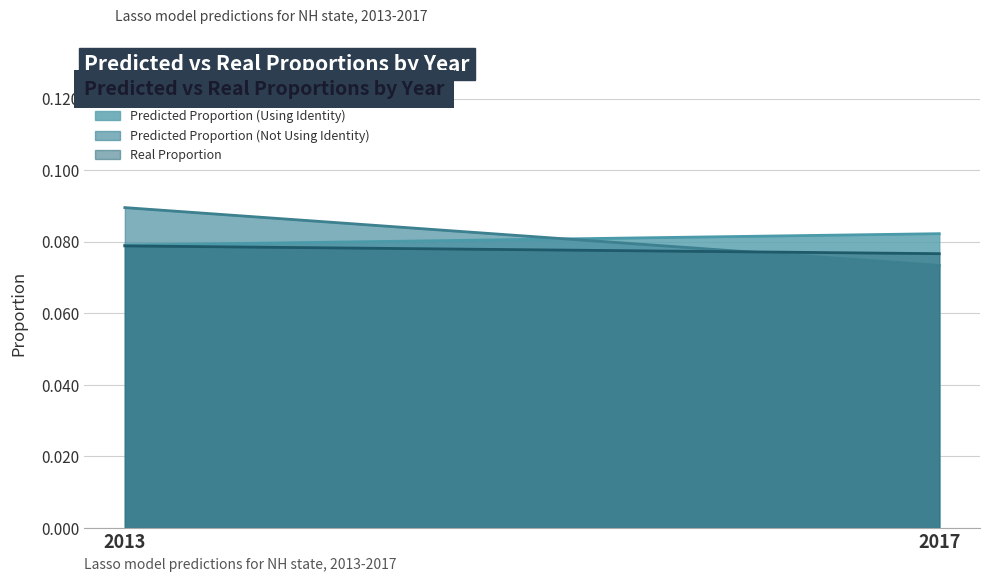

Rank the categories by Real Proportion value from highest to lowest.

2013, 2017